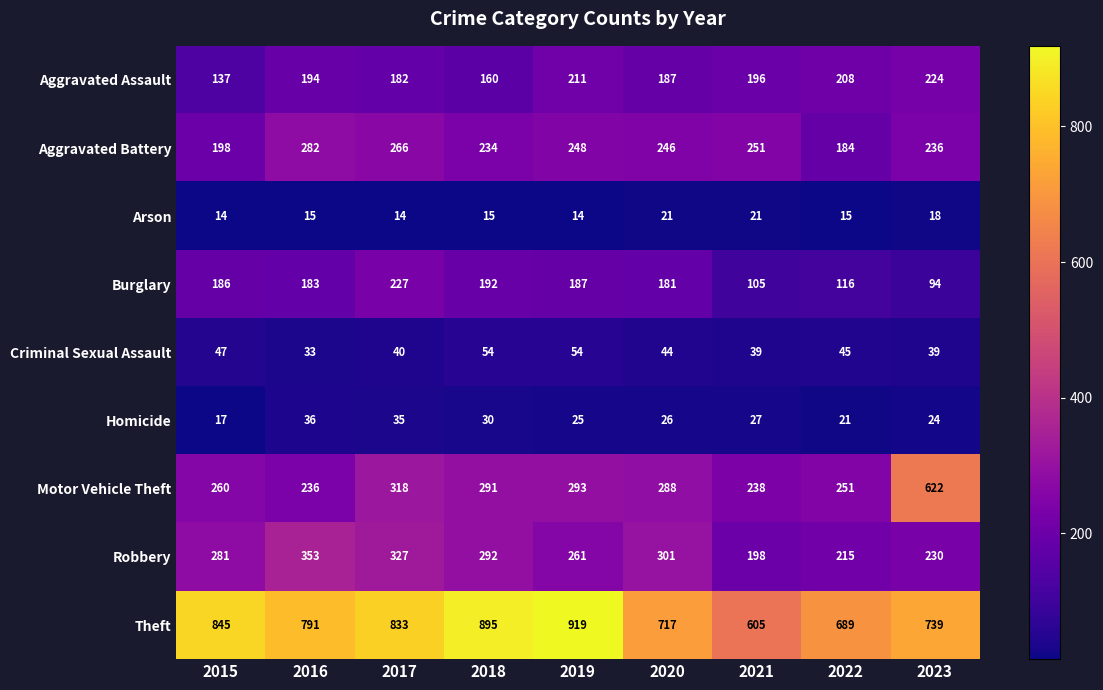

Rank the series by their maximum value, from lowest to highest.

Arson, Homicide, Criminal Sexual Assault, Aggravated Assault, Burglary, Aggravated Battery, Robbery, Motor Vehicle Theft, Theft